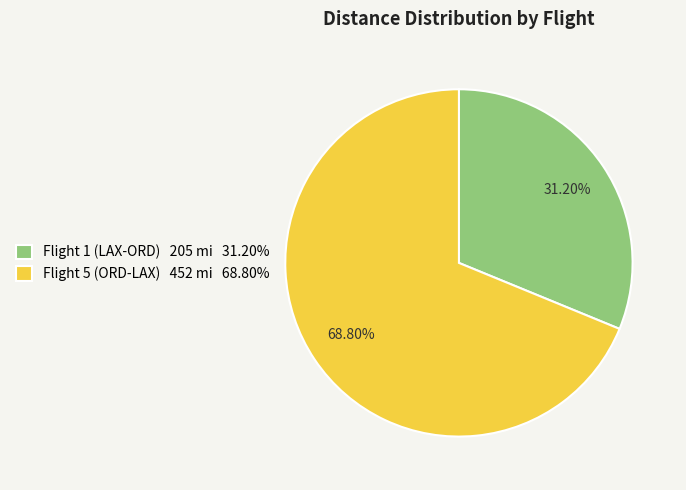

The Flight 5 (ORD-LAX) slice represents 69% of the pie. True or false?

True